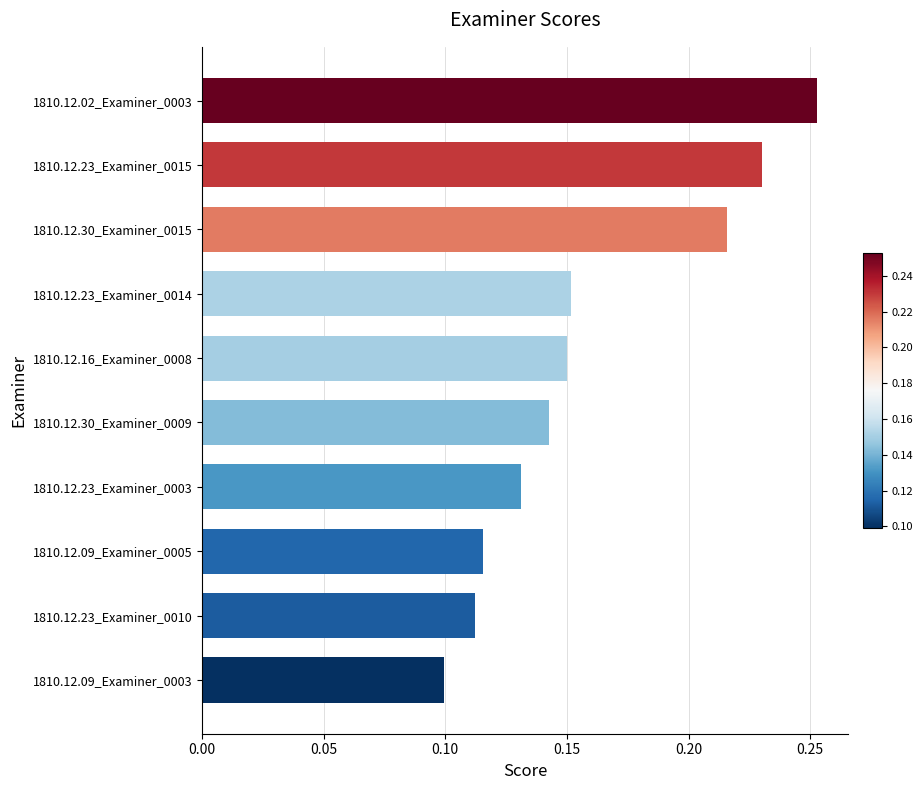

How many values are between 0 and 1?

10